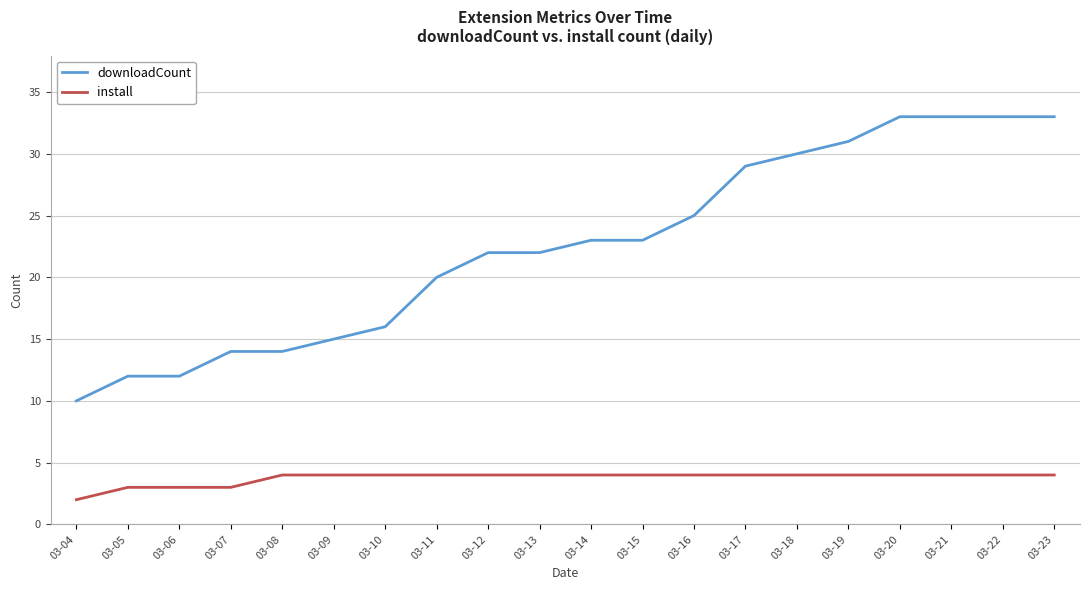

Does the chart have visible grid lines?

Yes